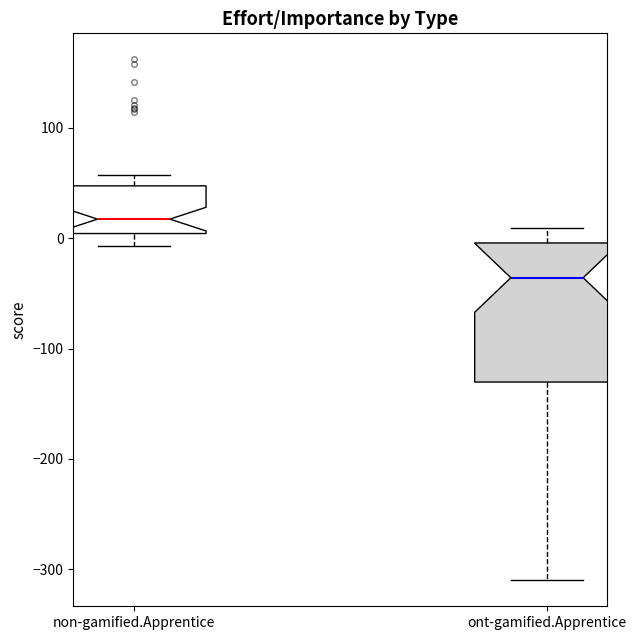

Where does the median line of the box for non-gamified.Apprentice sit on the y-axis? The values are not printed on the chart, so give them approximately, as read against the axis.

20